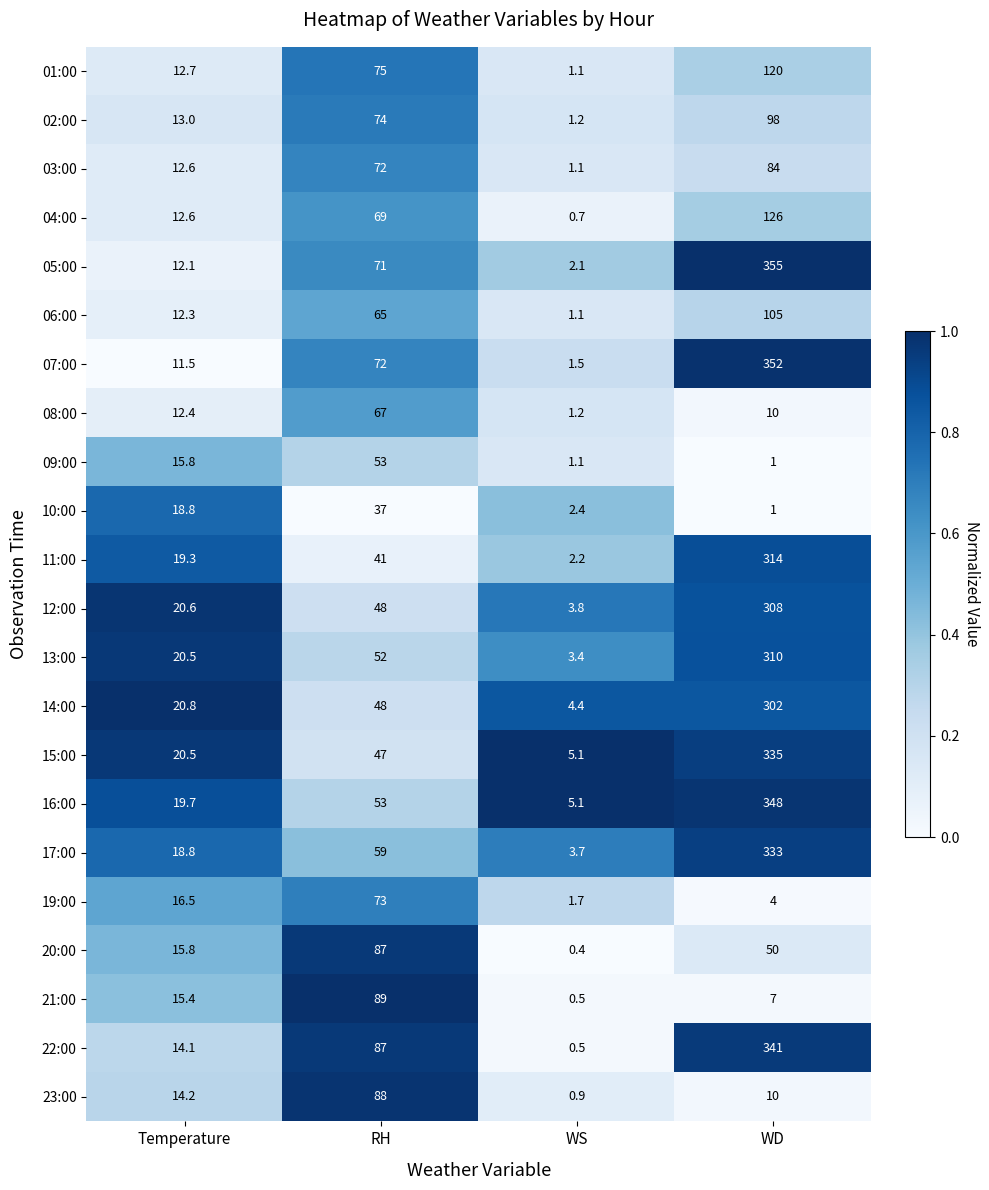

Rank the categories by 16:00 value from lowest to highest.

WS, Temperature, RH, WD